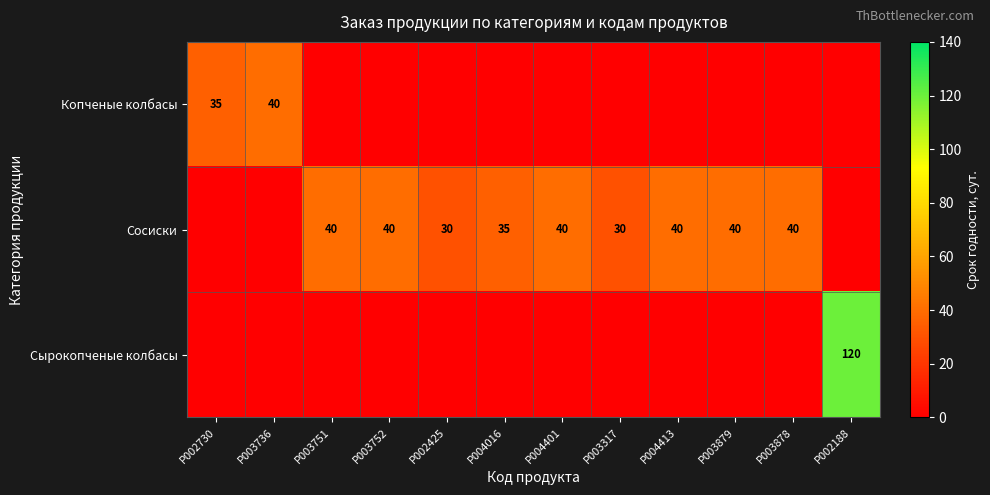

Is it true that Сосиски equals 26 at P003751?

False